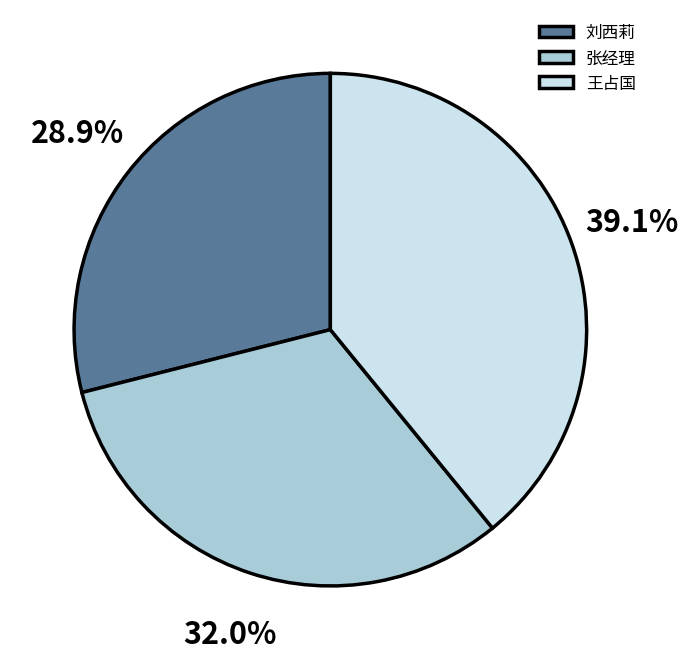

Does any single category account for the majority?

No